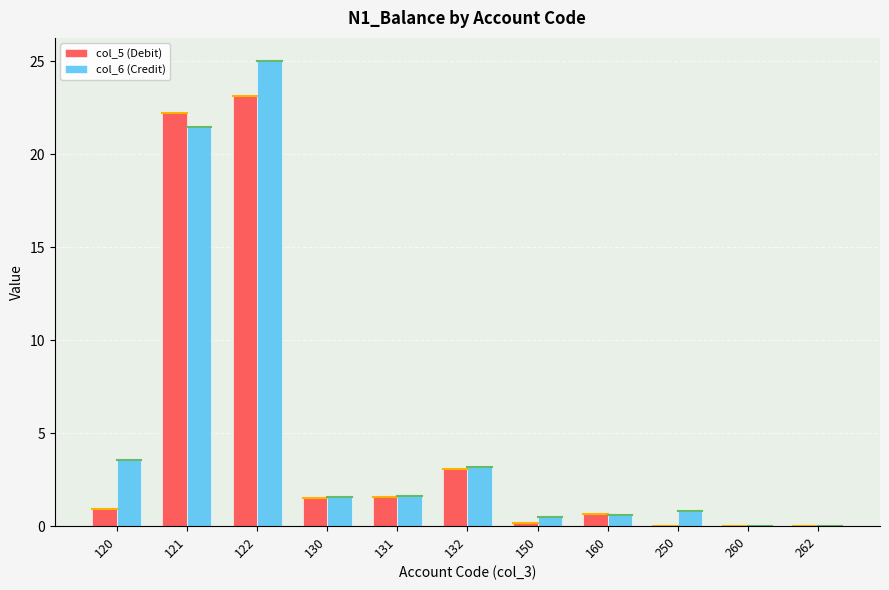

Does the chart contain stacked bars?

No